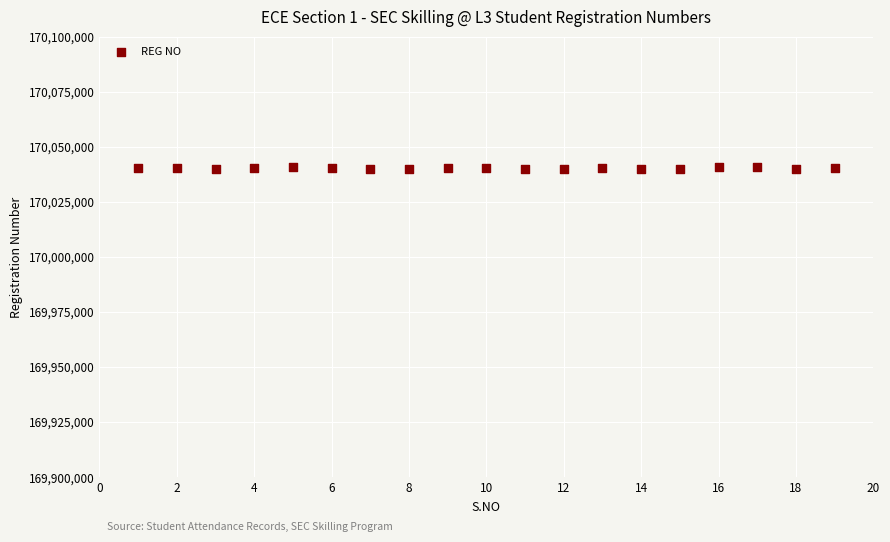

What is the range of Y values (max minus min)?

890